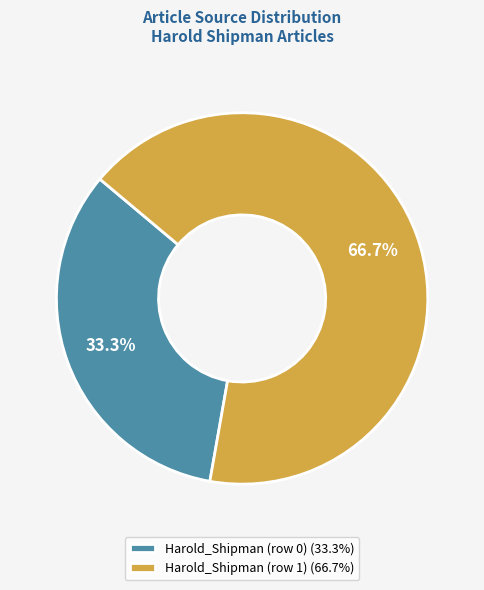

Is it true that Harold_Shipman (row 0) is 1% of the pie?

False